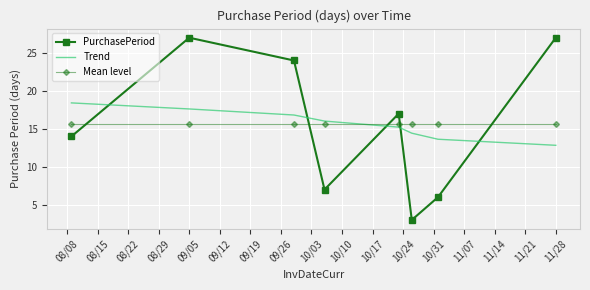

What is the maximum value for Mean level?

15.6